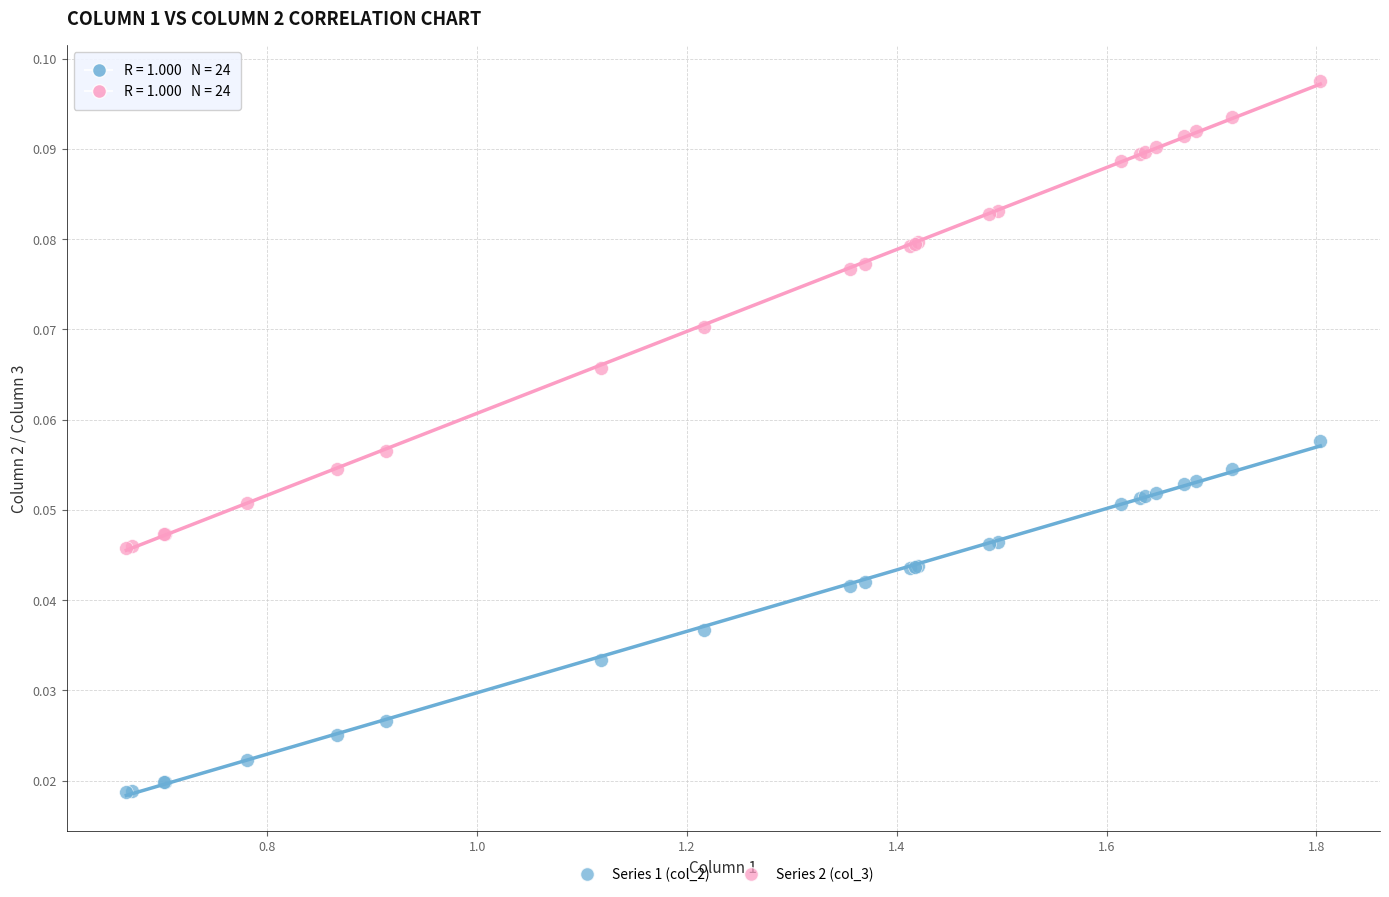

Which series contains the highest Y value?

Series 2 (col_3)